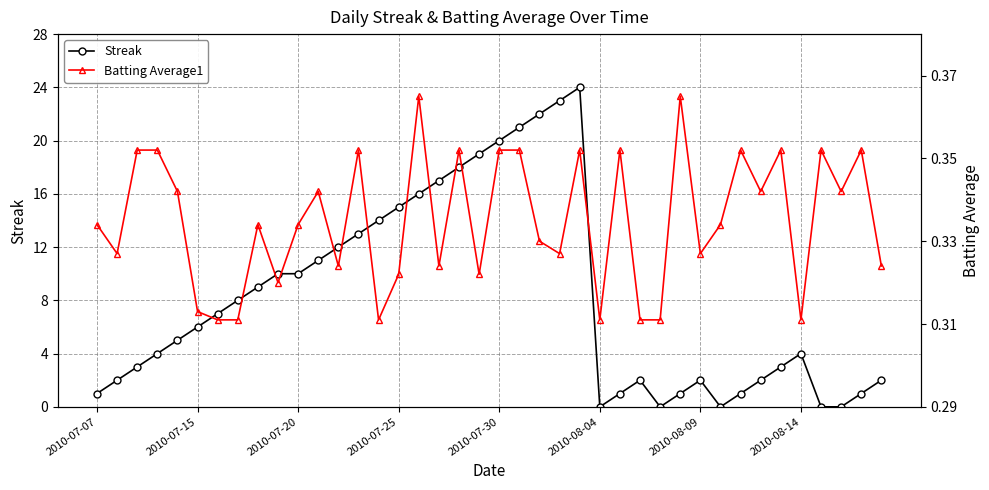

Count the number of data series in this chart.

2